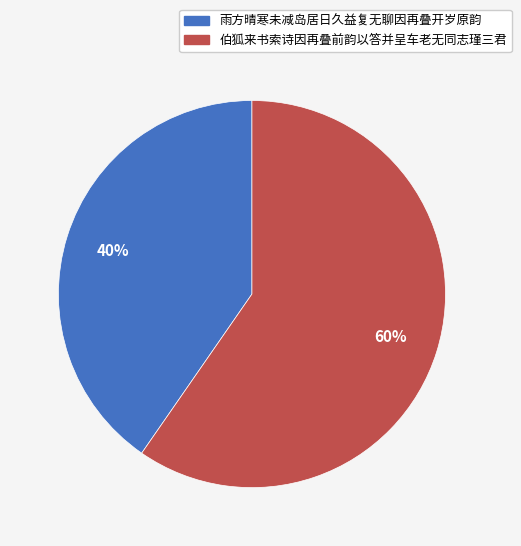

To the nearest percent, what is the average slice percentage?

50%